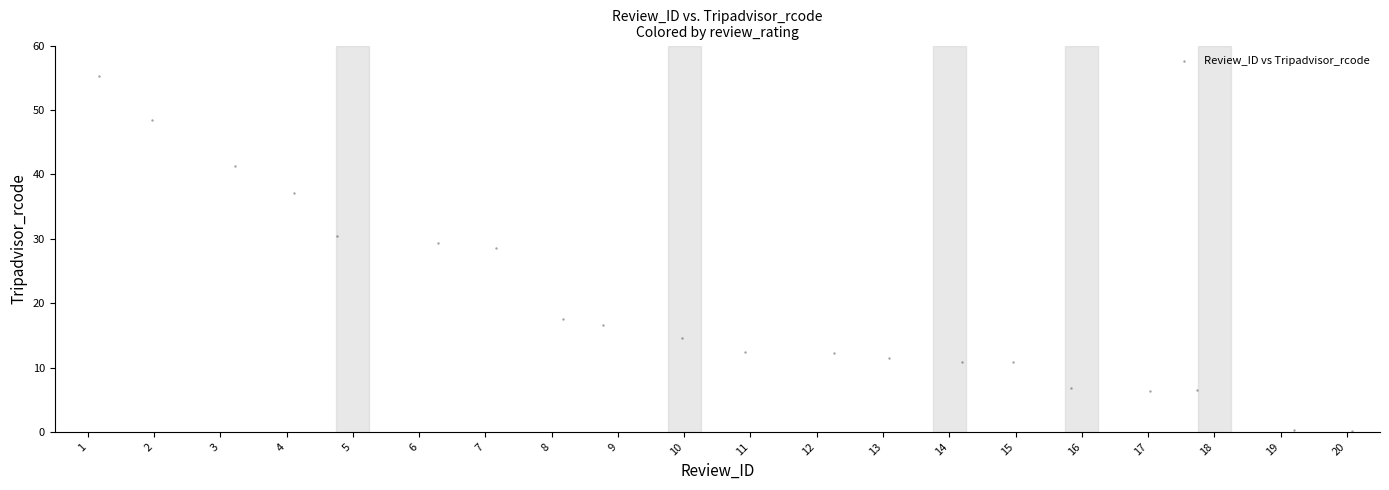

What Y value in the scatter plot is closest to 27?

28.6